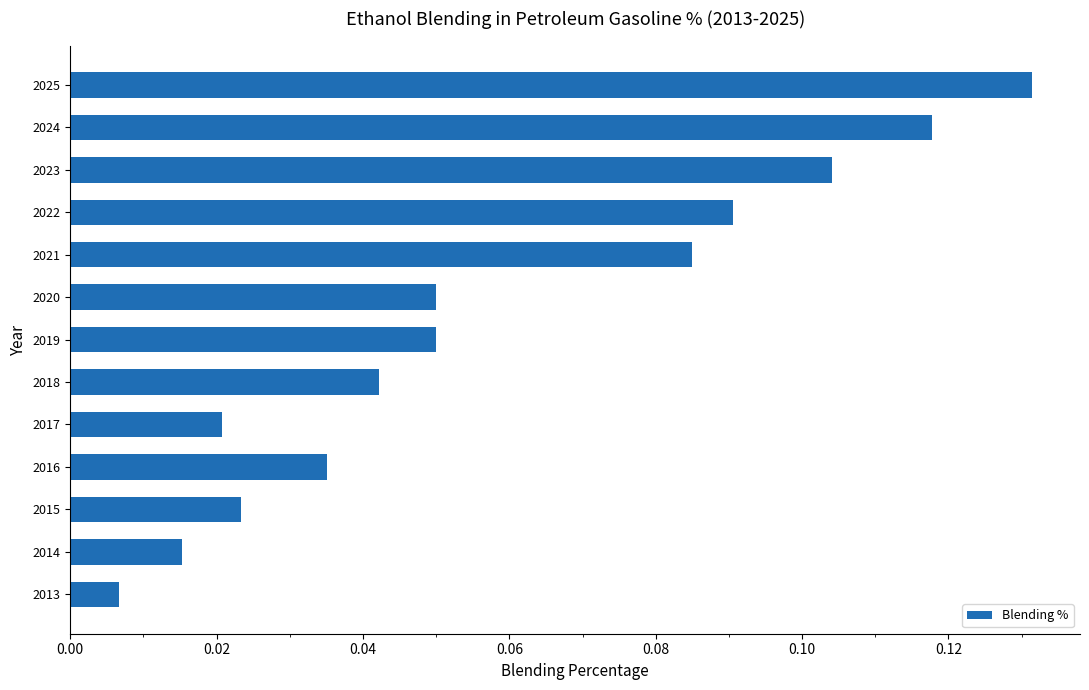

Which has a higher value, 2019 or 2023?

2023